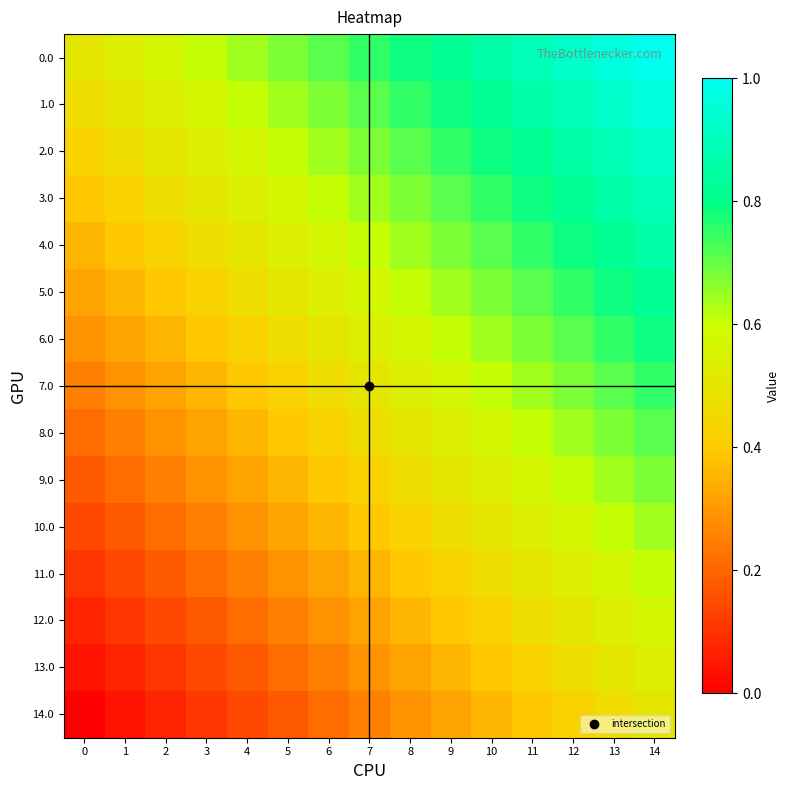

Reading right to left, transcribe all the data shown in this chart.

0.0: 14=1.0	13=1.0	12=0.9	11=0.9	10=0.9	9=0.8	8=0.8	7=0.8	6=0.7	5=0.7	4=0.6	3=0.6	2=0.6	1=0.5	0=0.5
1.0: 14=1.0	13=0.9	12=0.9	11=0.9	10=0.8	9=0.8	8=0.8	7=0.7	6=0.7	5=0.6	4=0.6	3=0.6	2=0.5	1=0.5	0=0.5
2.0: 14=0.9	13=0.9	12=0.9	11=0.8	10=0.8	9=0.8	8=0.7	7=0.7	6=0.6	5=0.6	4=0.6	3=0.5	2=0.5	1=0.5	0=0.4
3.0: 14=0.9	13=0.9	12=0.8	11=0.8	10=0.8	9=0.7	8=0.7	7=0.6	6=0.6	5=0.6	4=0.5	3=0.5	2=0.5	1=0.4	0=0.4
4.0: 14=0.9	13=0.8	12=0.8	11=0.8	10=0.7	9=0.7	8=0.6	7=0.6	6=0.6	5=0.5	4=0.5	3=0.5	2=0.4	1=0.4	0=0.4
5.0: 14=0.8	13=0.8	12=0.8	11=0.7	10=0.7	9=0.6	8=0.6	7=0.6	6=0.5	5=0.5	4=0.5	3=0.4	2=0.4	1=0.4	0=0.3
6.0: 14=0.8	13=0.8	12=0.7	11=0.7	10=0.6	9=0.6	8=0.6	7=0.5	6=0.5	5=0.5	4=0.4	3=0.4	2=0.4	1=0.3	0=0.3
7.0: 14=0.8	13=0.7	12=0.7	11=0.6	10=0.6	9=0.6	8=0.5	7=0.5	6=0.5	5=0.4	4=0.4	3=0.4	2=0.3	1=0.3	0=0.2
8.0: 14=0.7	13=0.7	12=0.6	11=0.6	10=0.6	9=0.5	8=0.5	7=0.5	6=0.4	5=0.4	4=0.4	3=0.3	2=0.3	1=0.2	0=0.2
9.0: 14=0.7	13=0.6	12=0.6	11=0.6	10=0.5	9=0.5	8=0.5	7=0.4	6=0.4	5=0.4	4=0.3	3=0.3	2=0.2	1=0.2	0=0.2
10.0: 14=0.6	13=0.6	12=0.6	11=0.5	10=0.5	9=0.5	8=0.4	7=0.4	6=0.4	5=0.3	4=0.3	3=0.2	2=0.2	1=0.2	0=0.1
11.0: 14=0.6	13=0.6	12=0.5	11=0.5	10=0.5	9=0.4	8=0.4	7=0.4	6=0.3	5=0.3	4=0.2	3=0.2	2=0.2	1=0.1	0=0.1
12.0: 14=0.6	13=0.5	12=0.5	11=0.5	10=0.4	9=0.4	8=0.4	7=0.3	6=0.3	5=0.2	4=0.2	3=0.2	2=0.1	1=0.1	0=0.1
13.0: 14=0.5	13=0.5	12=0.5	11=0.4	10=0.4	9=0.4	8=0.3	7=0.3	6=0.2	5=0.2	4=0.2	3=0.1	2=0.1	1=0.1	0=0.0
14.0: 14=0.5	13=0.5	12=0.4	11=0.4	10=0.4	9=0.3	8=0.3	7=0.2	6=0.2	5=0.2	4=0.1	3=0.1	2=0.1	1=0.0	0=0.0